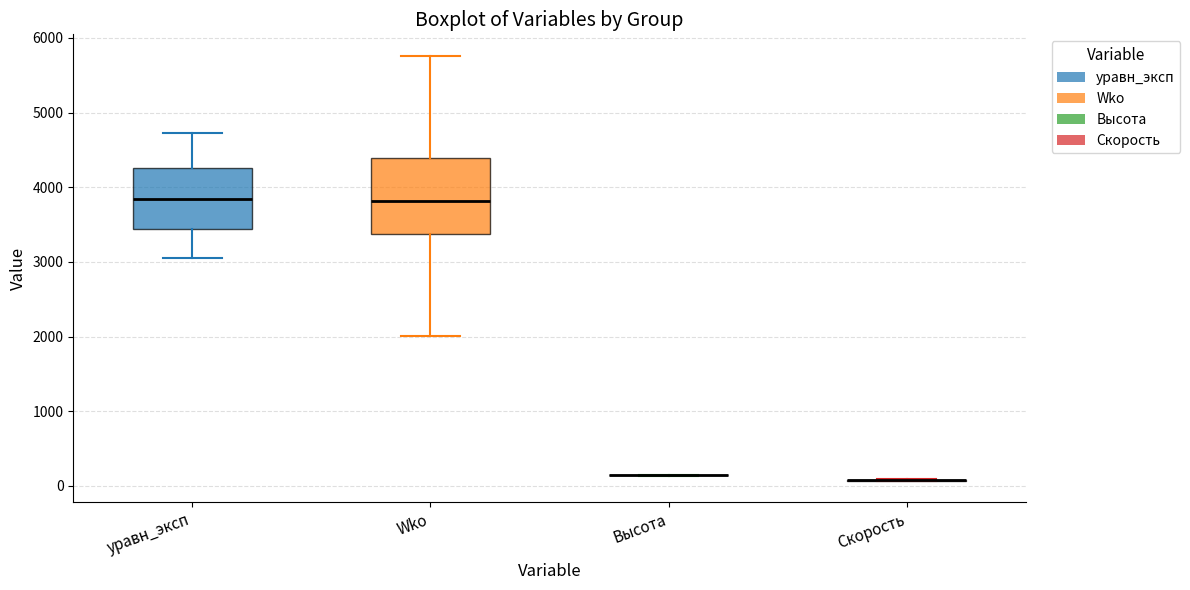

Comparing the boxes themselves (not the whiskers), which one is the tallest?

Wko